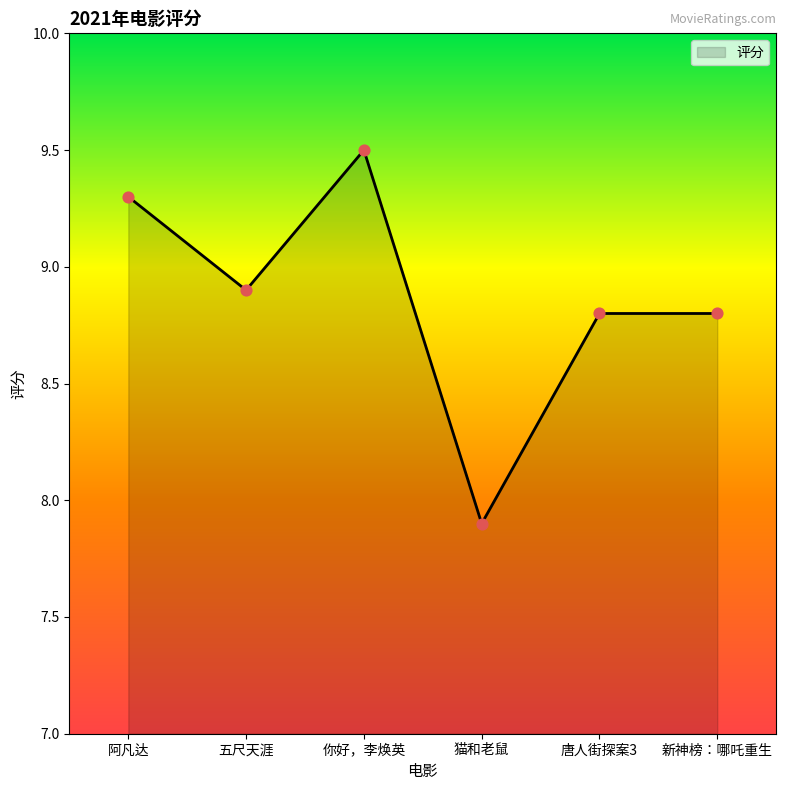

Approximately how many times larger is the value at 唐人街探案3 compared to 你好，李焕英?

0.9